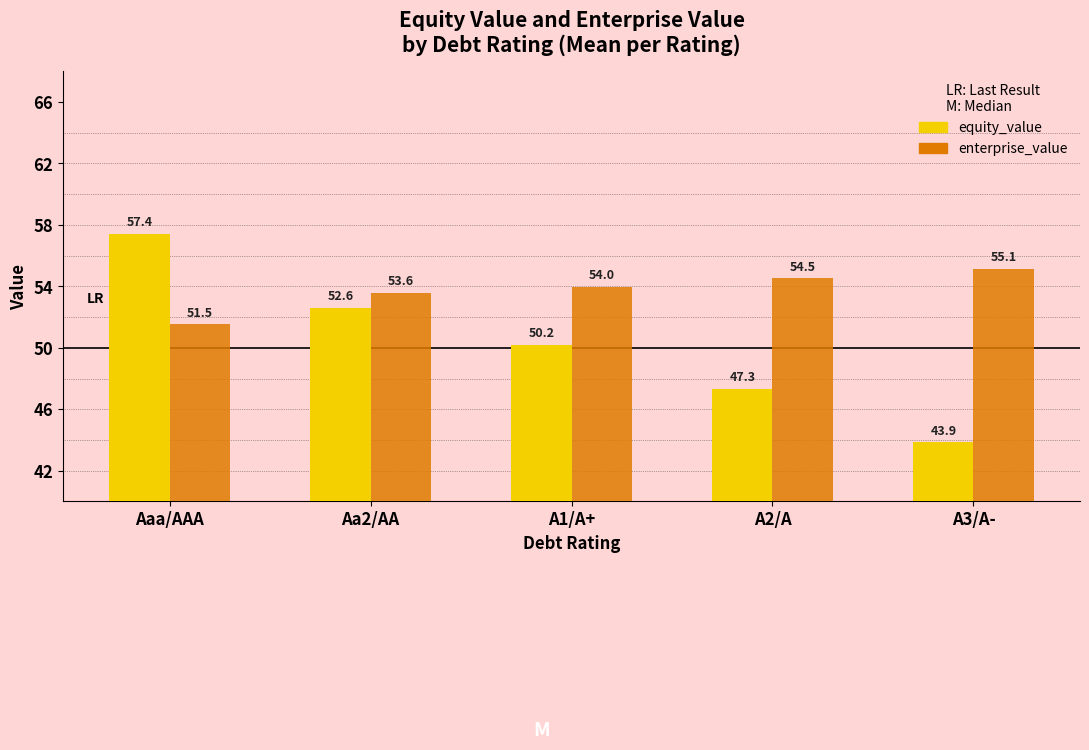

What is the value of the enterprise_value bar at the 1st from the left?

51.5